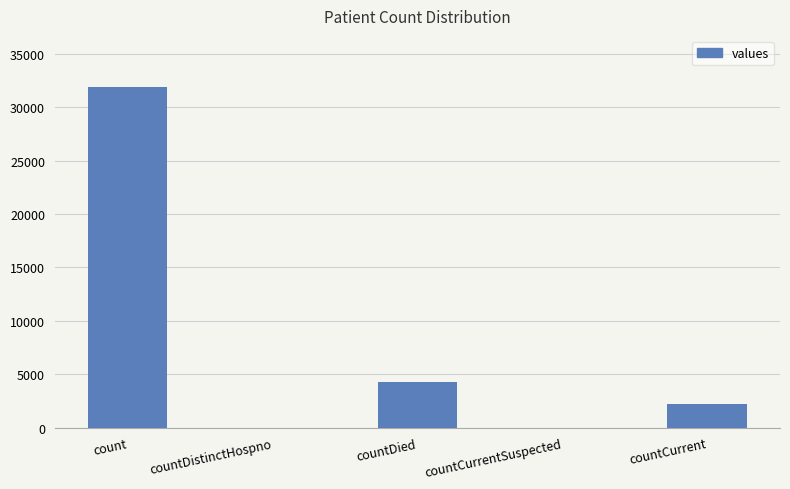

Reading right to left, transcribe all the data shown in this chart.

countCurrent=2199	countCurrentSuspected=0	countDied=4312	countDistinctHospno=0	count=31902